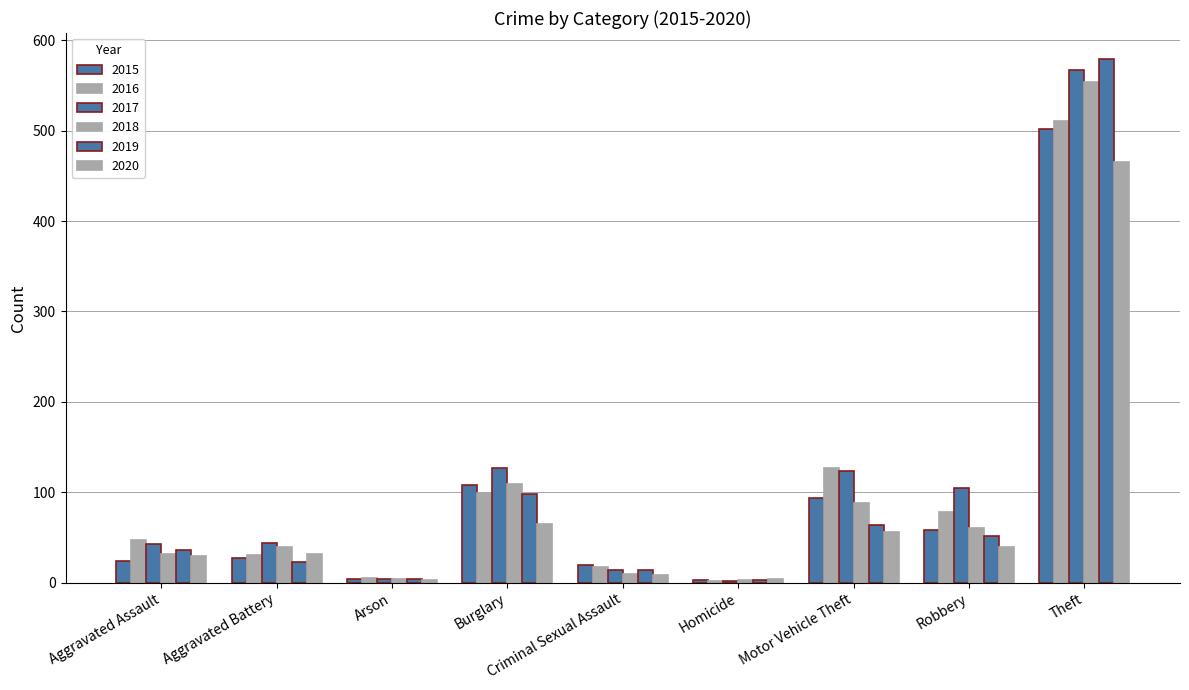

Which has a higher value, Robbery or Burglary?

Burglary